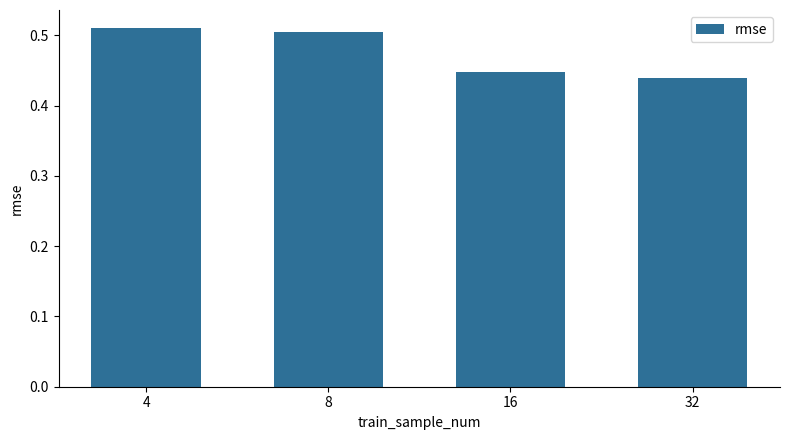

Rank the categories by value from highest to lowest.

4, 8, 16, 32